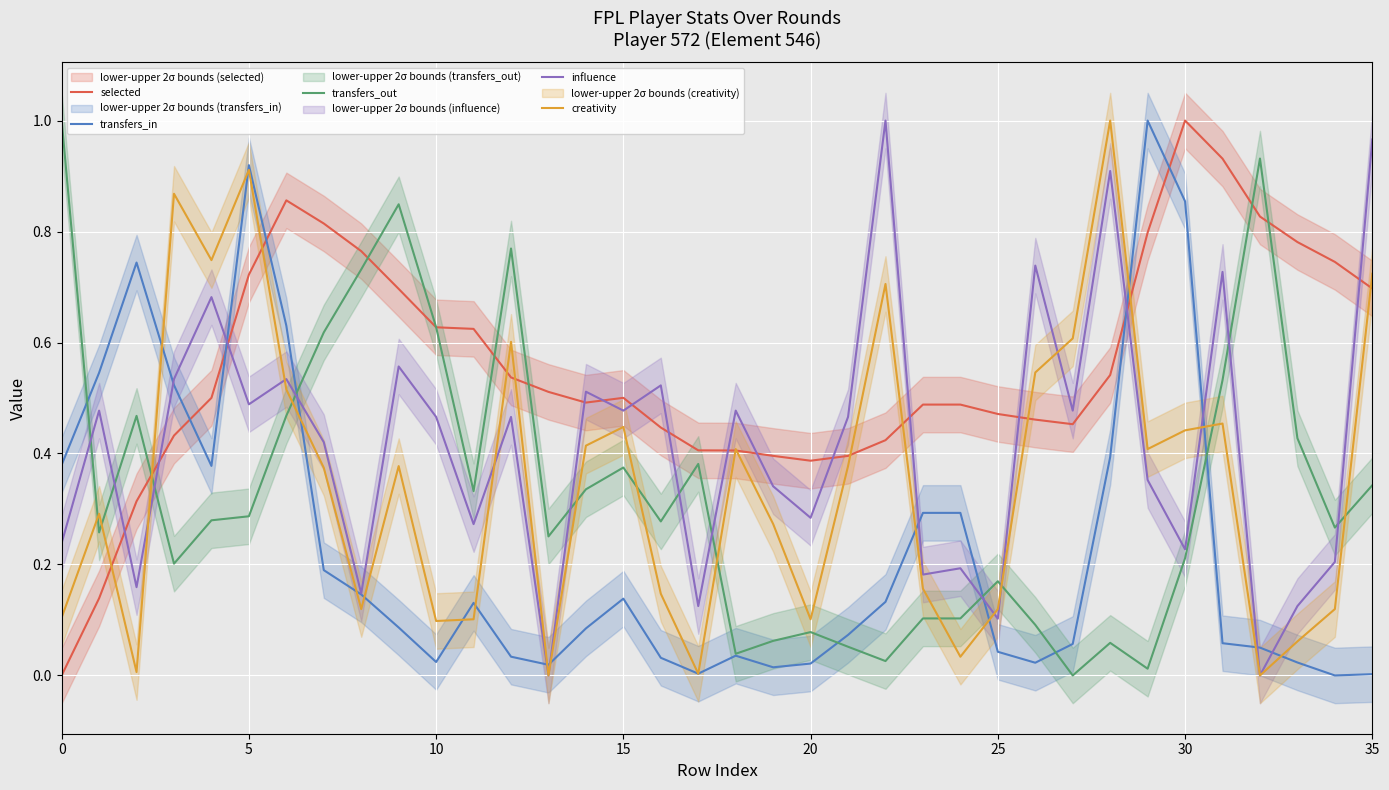

What is the label of the 20th point from the right?

16